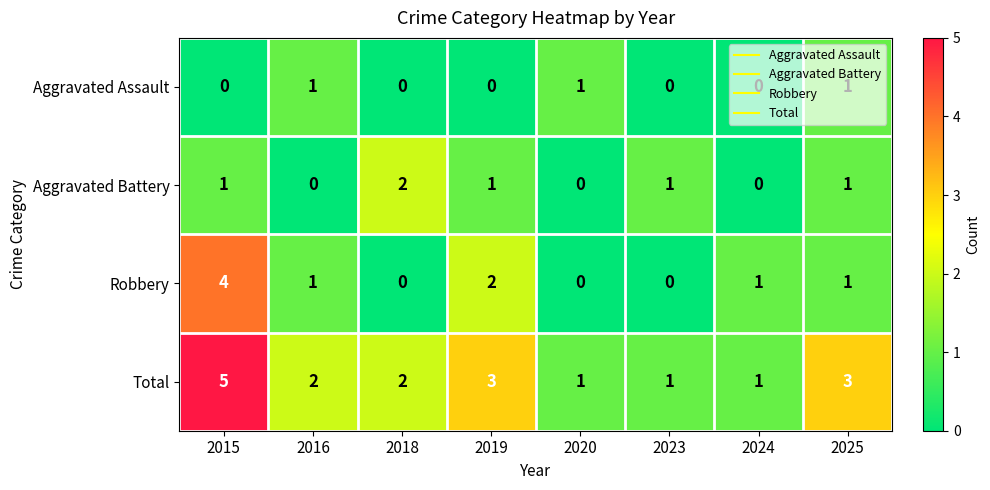

Between 2019 and 2024, which series saw the biggest shift?

Total